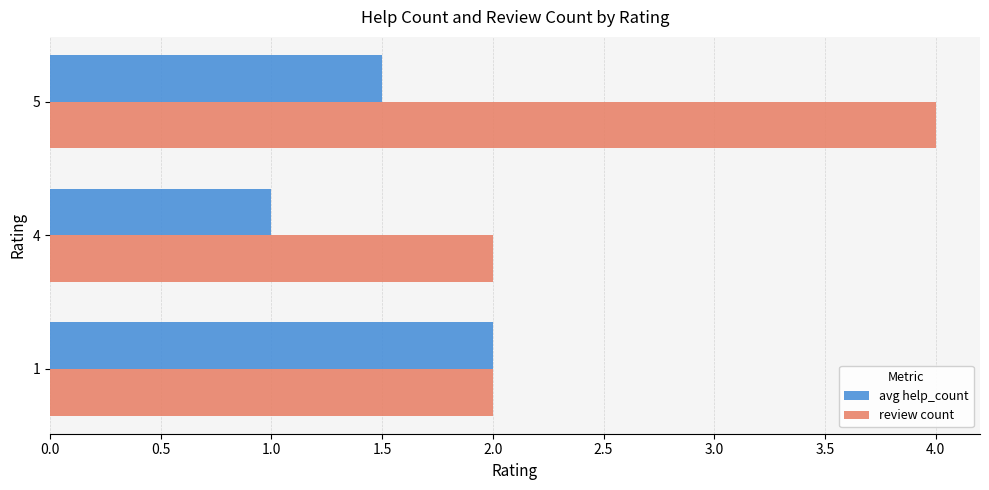

What is the sum of all avg help_count values?

4.5